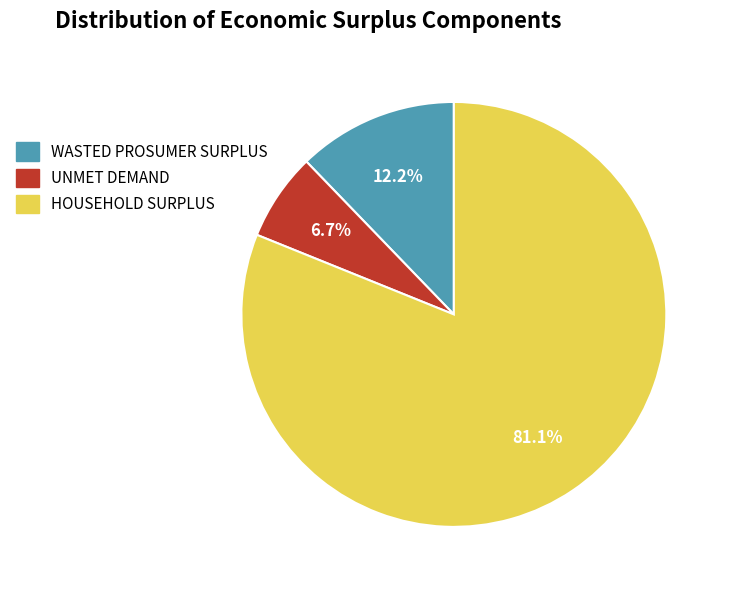

Does any single category account for the majority?

Yes